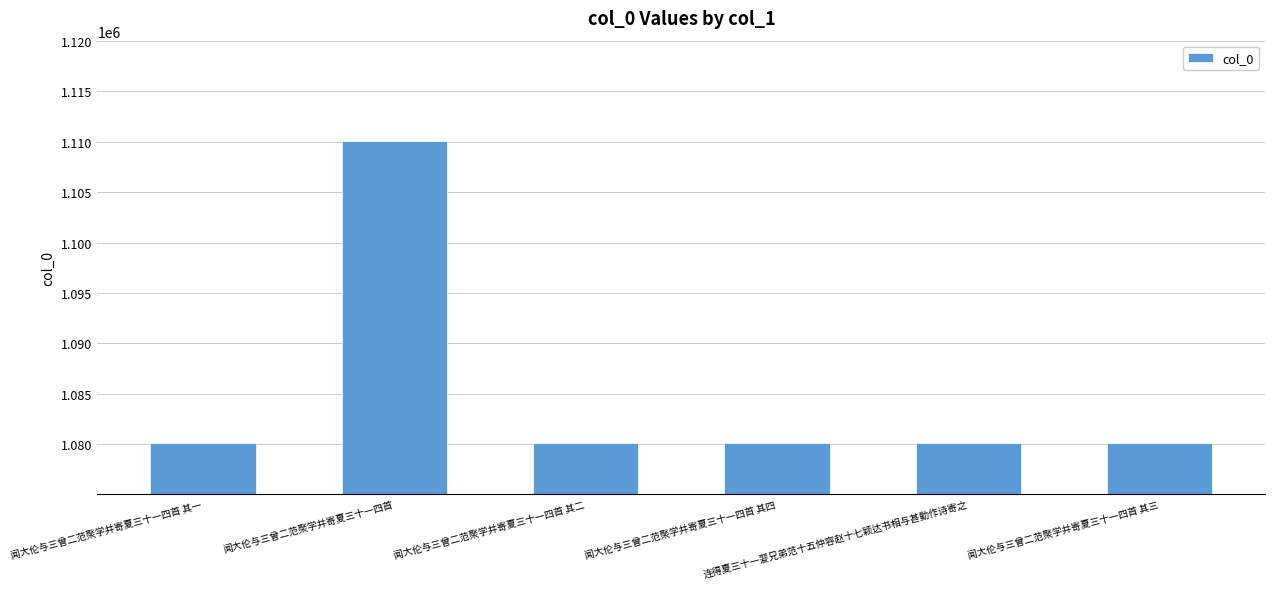

How many bars are there in total?

6